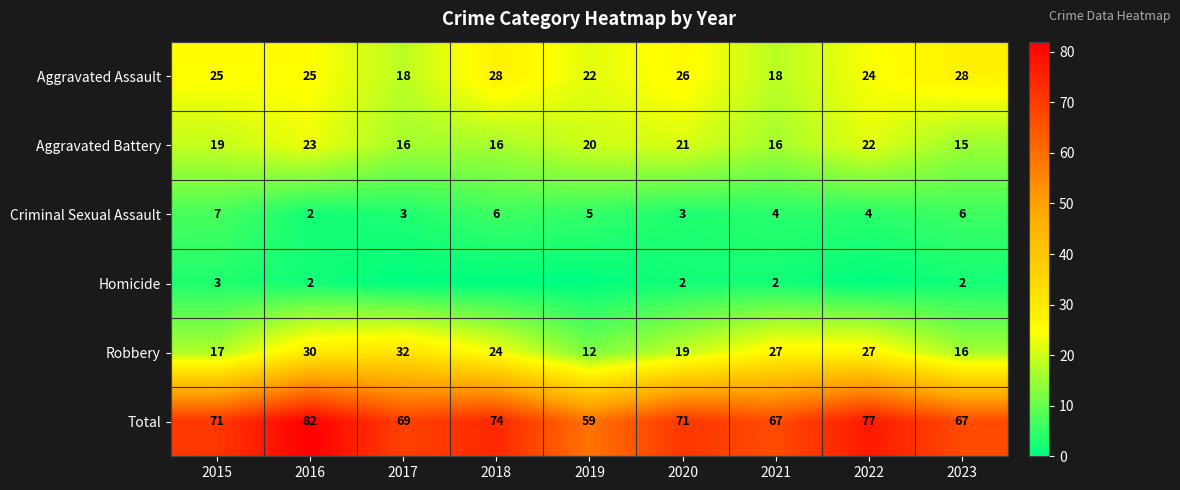

How many series are shown in this chart?

6